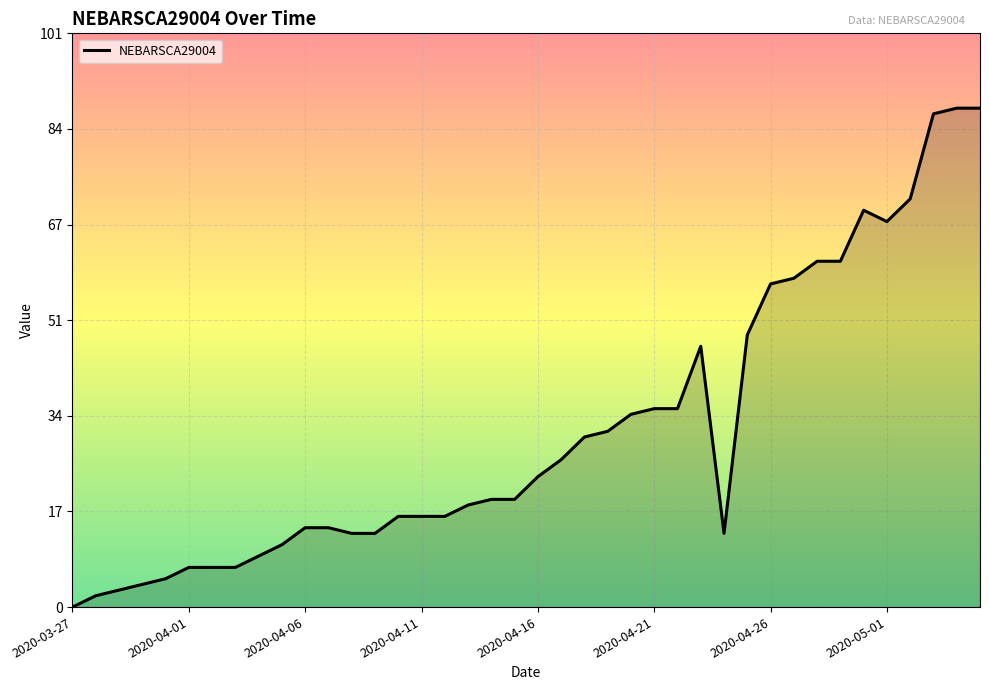

What is the difference between the maximum and minimum values?

88